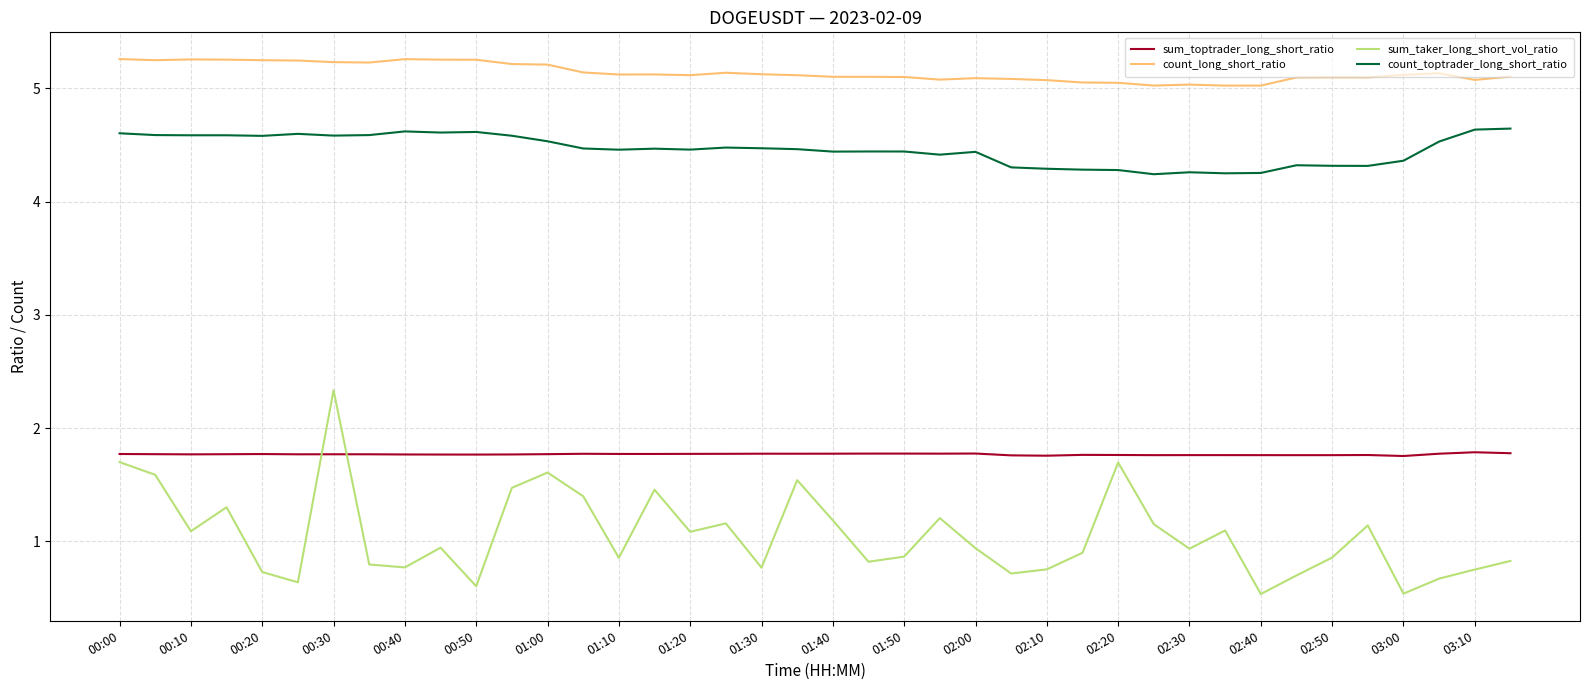

True or false: count_toptrader_long_short_ratio and count_long_short_ratio intersect in this chart.

False